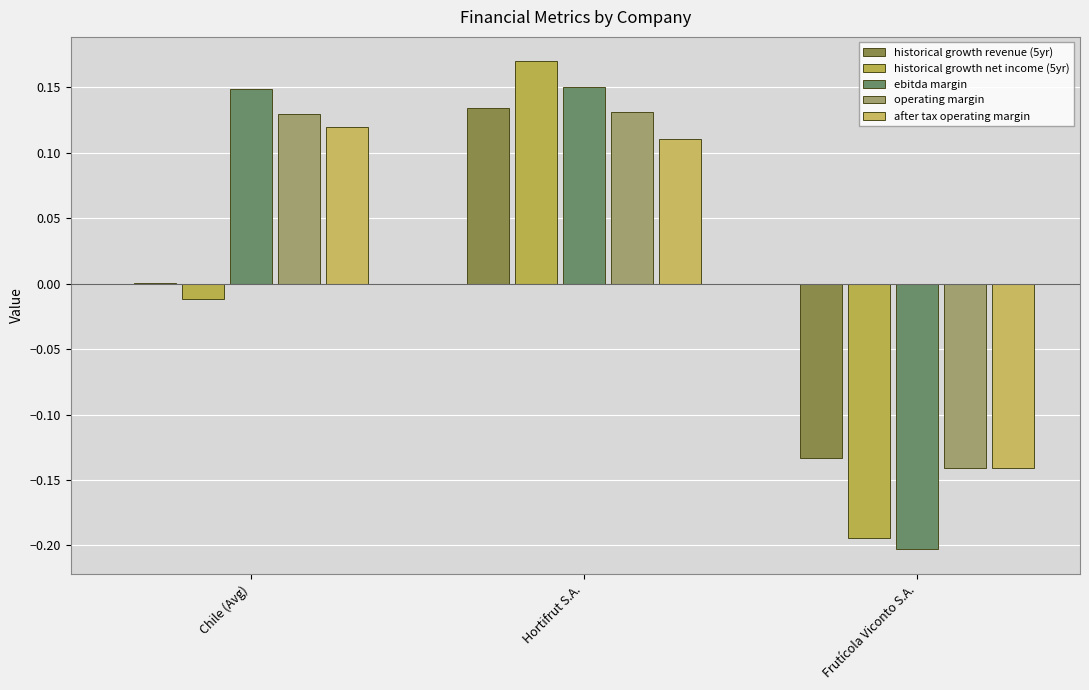

What is the label of the 1st bar from the right?

Frutícola Viconto S.A.